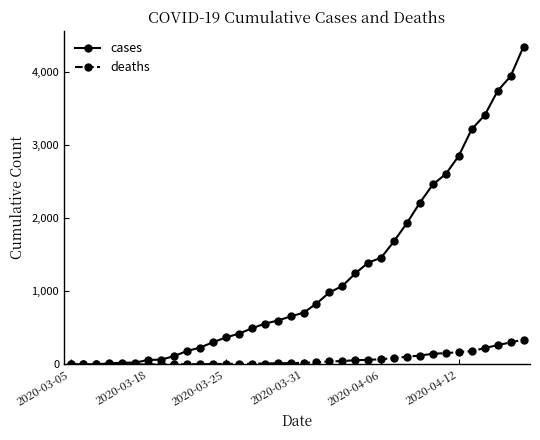

How many data points does each series have?

36